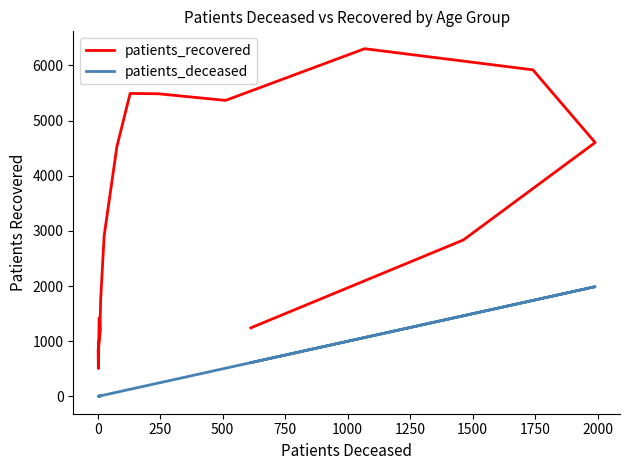

Does the chart have visible grid lines?

No